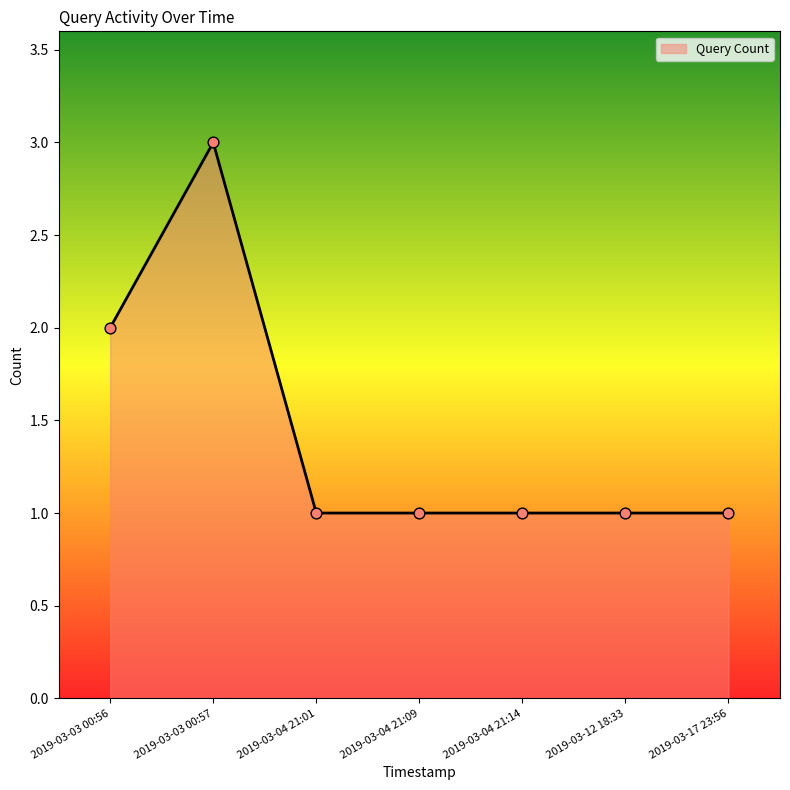

Approximately how many times larger is the value at 2019-03-03 00:57 compared to 2019-03-04 21:01?

3.0